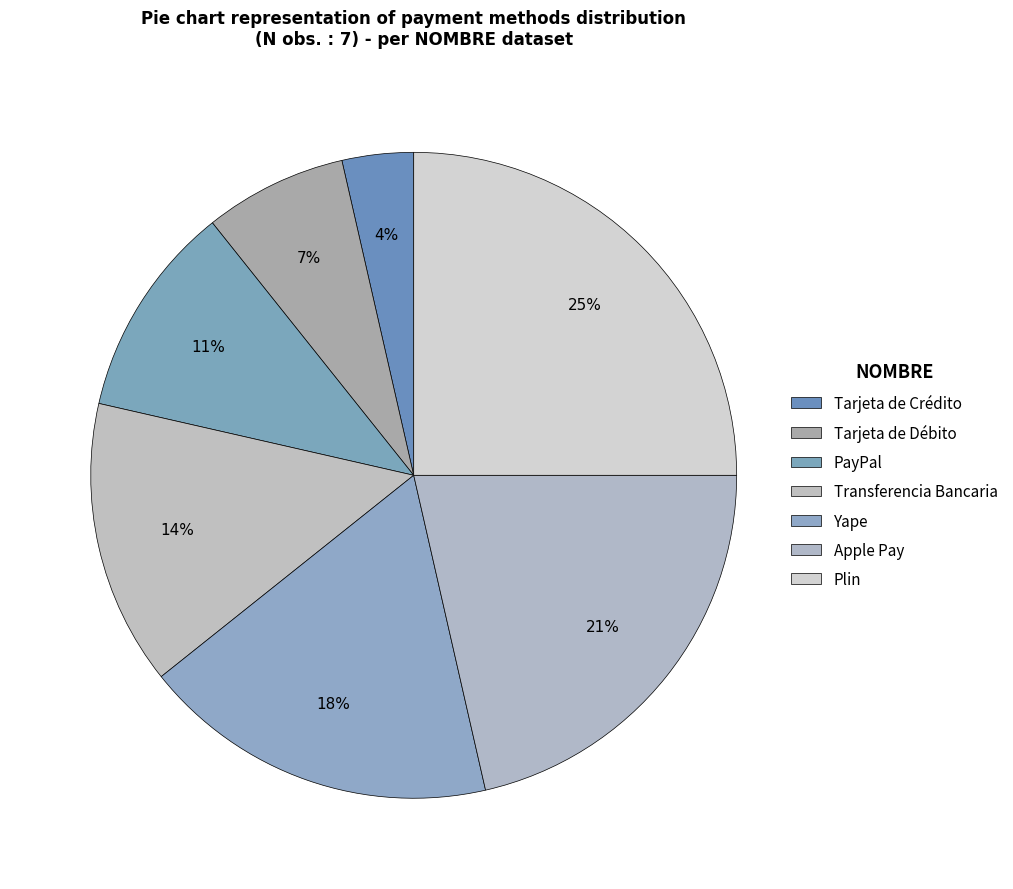

How many segments does this pie chart have?

7